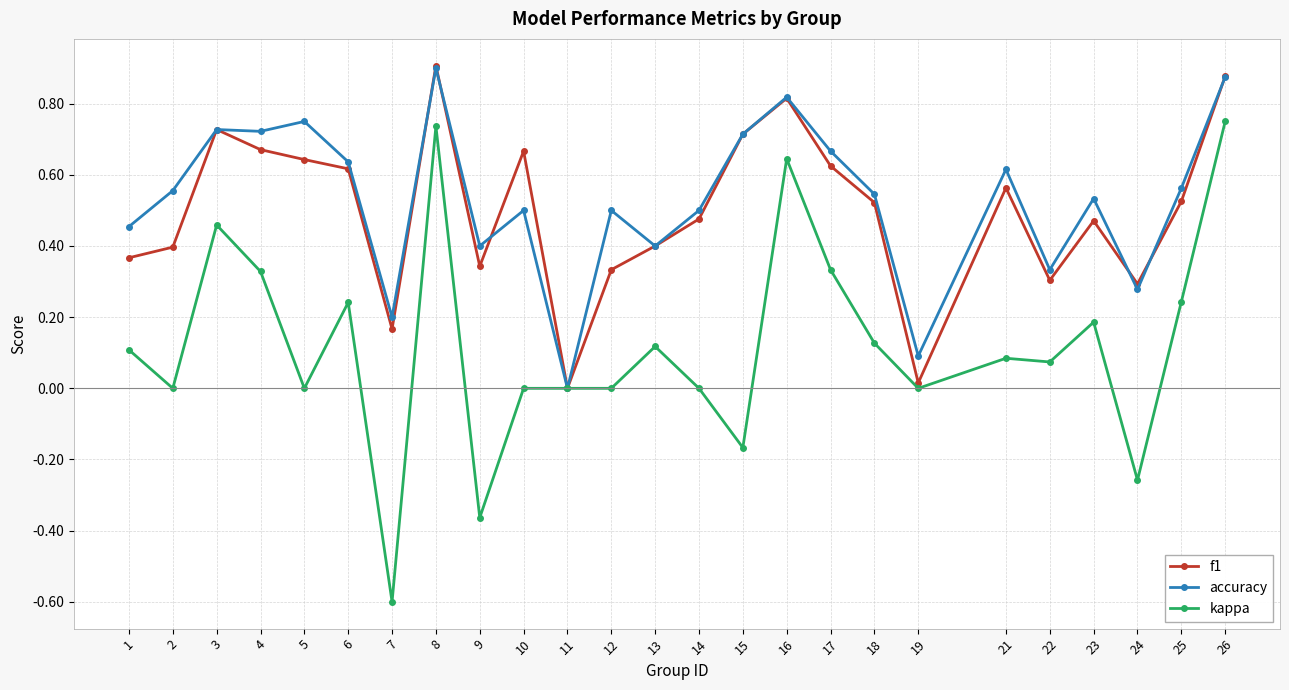

At which category is the sum across all series the highest?

8